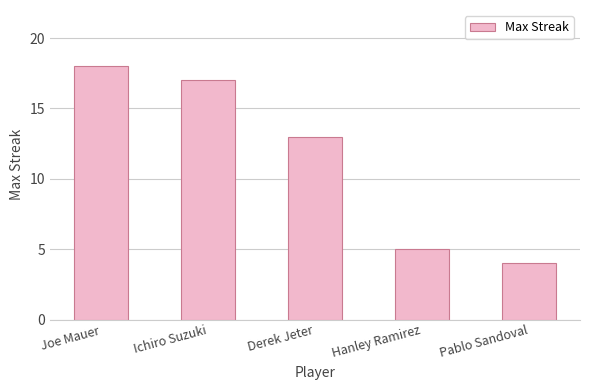

Which label corresponds to the smallest value in the chart?

Pablo Sandoval